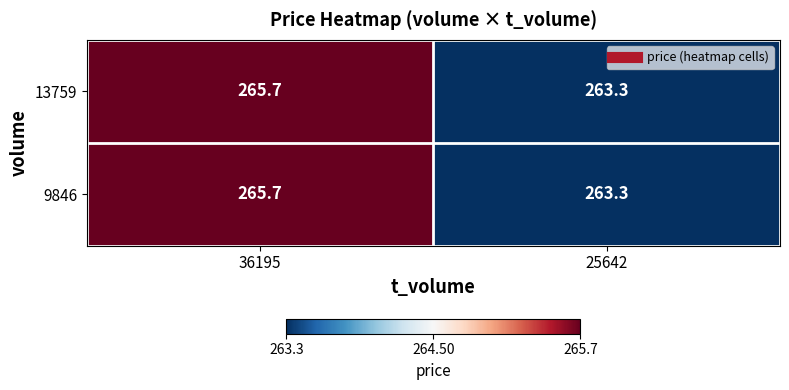

Reading left to right, transcribe all the data shown in this chart.

13759: 36195=265.7	25642=263.3
9846: 36195=265.7	25642=263.3